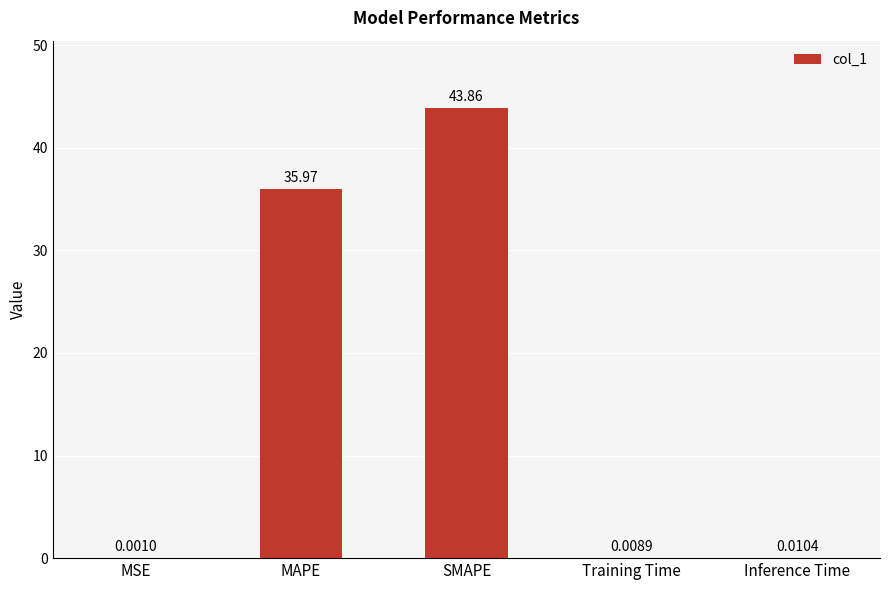

What is the maximum value shown in the chart?

43.9